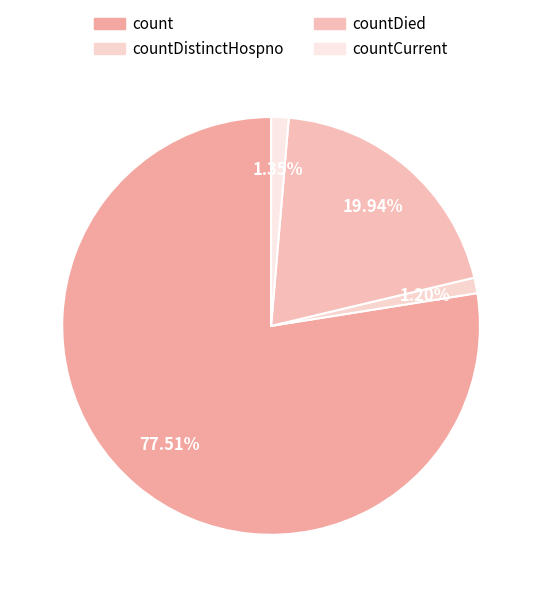

How many segments does this pie chart have?

4